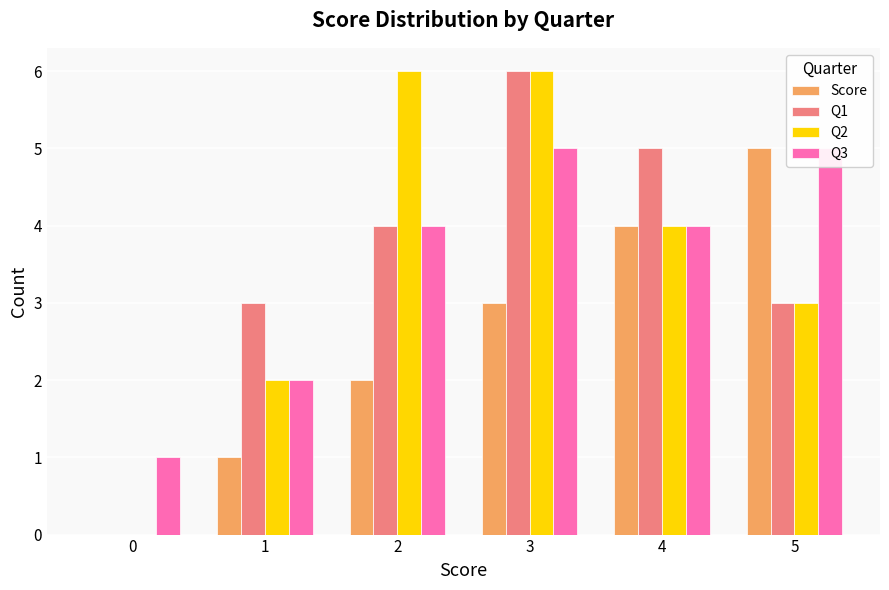

How many bars are there in total?

24